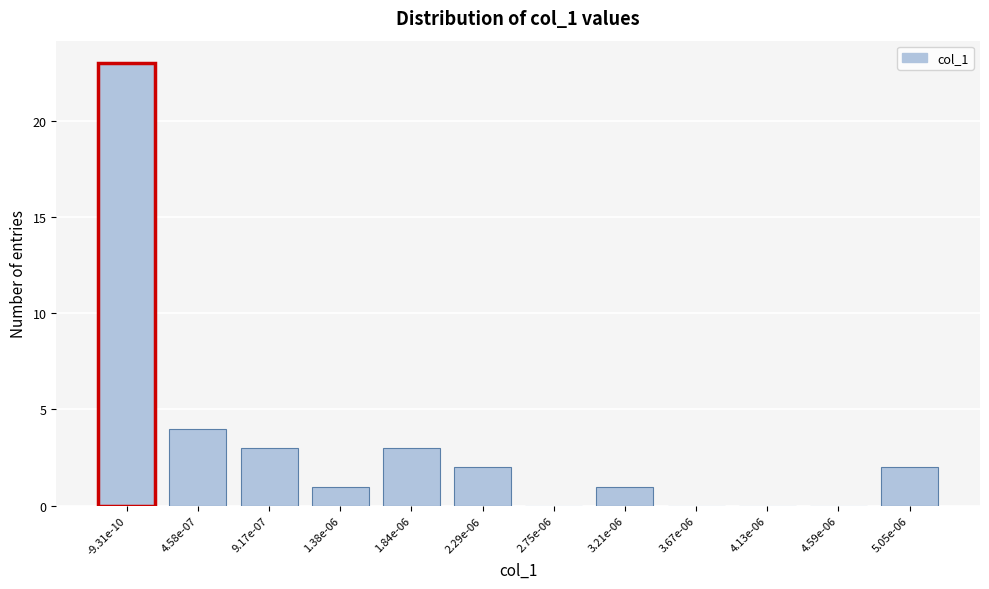

Reading left to right, transcribe all the data shown in this chart.

-9.31e-10=23	4.58e-07=4	9.17e-07=3	1.38e-06=1	1.84e-06=3	2.29e-06=2	2.75e-06=0	3.21e-06=1	3.67e-06=0	4.13e-06=0	4.59e-06=0	5.05e-06=2